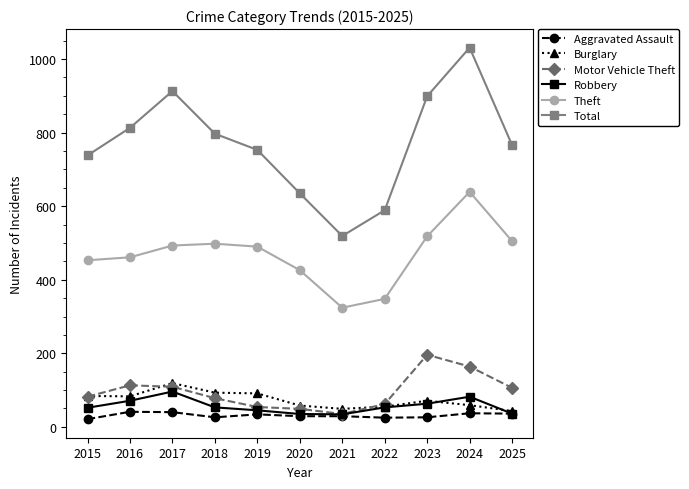

What is the difference between the highest and lowest values at 2025?

730